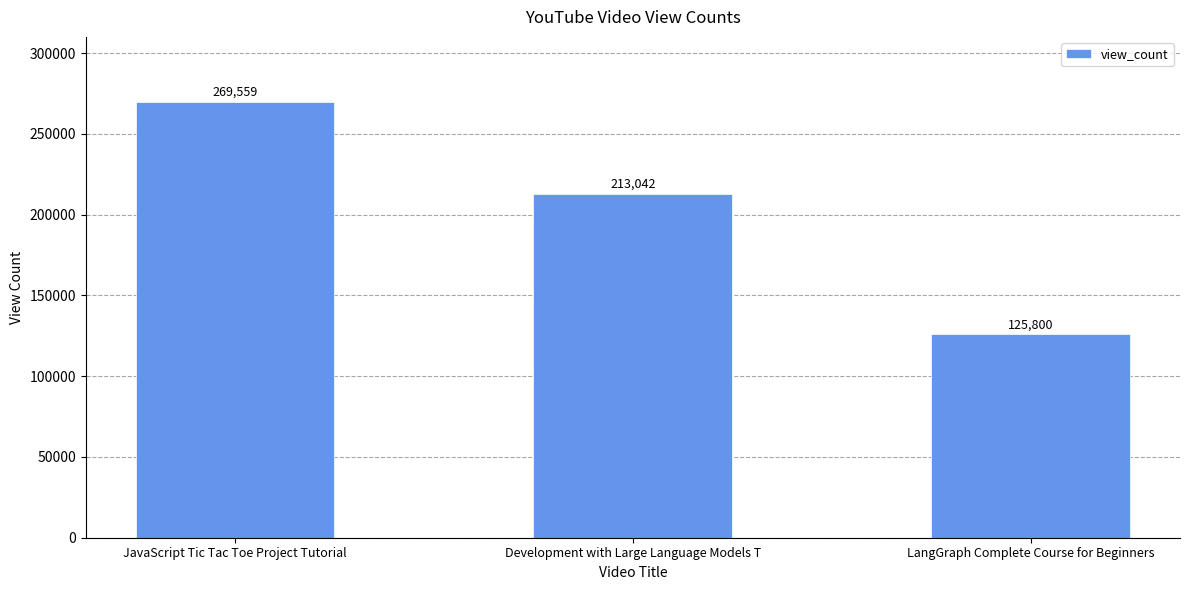

Reading left to right, extract all data points from this chart.

269559	213042	125800